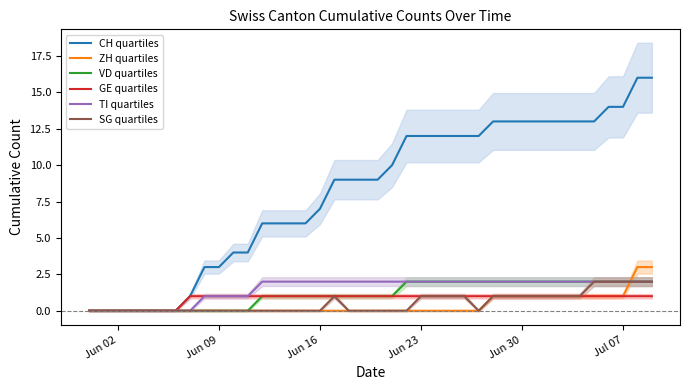

Does the chart display data point markers on the line(s)?

No